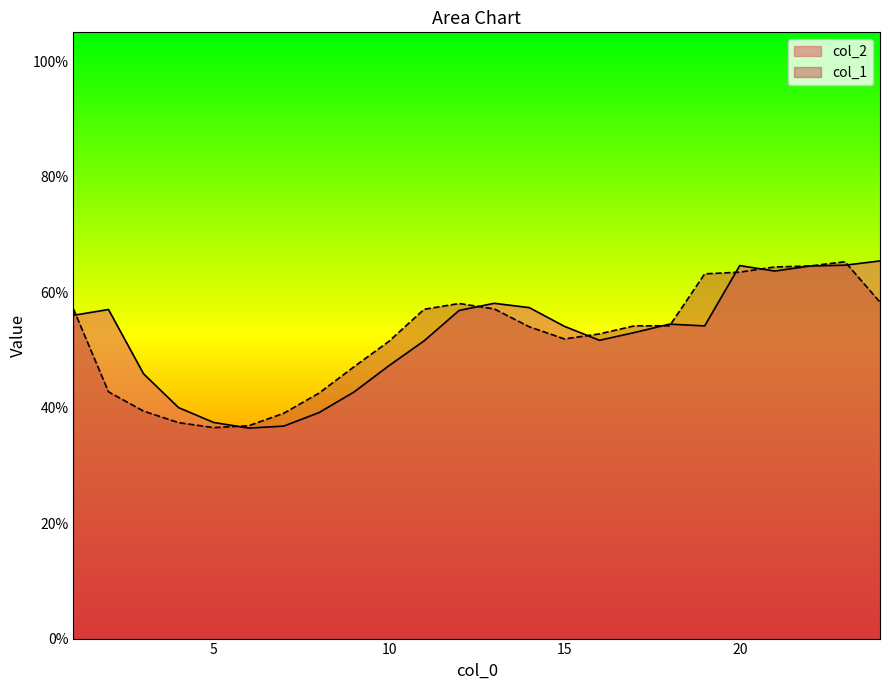

The value of col_2 at 14 is 1.0. True or false?

False